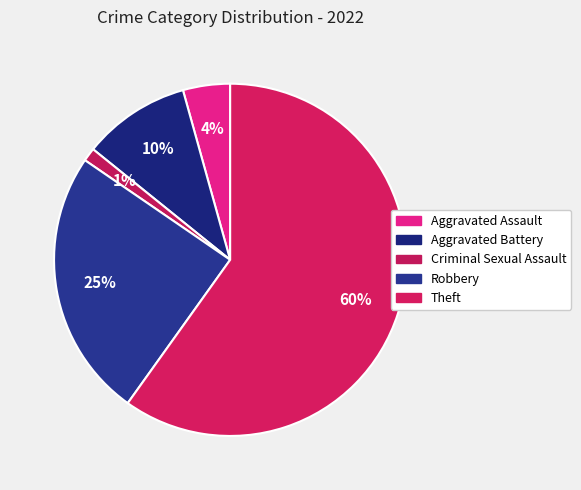

Does any single category account for the majority?

Yes